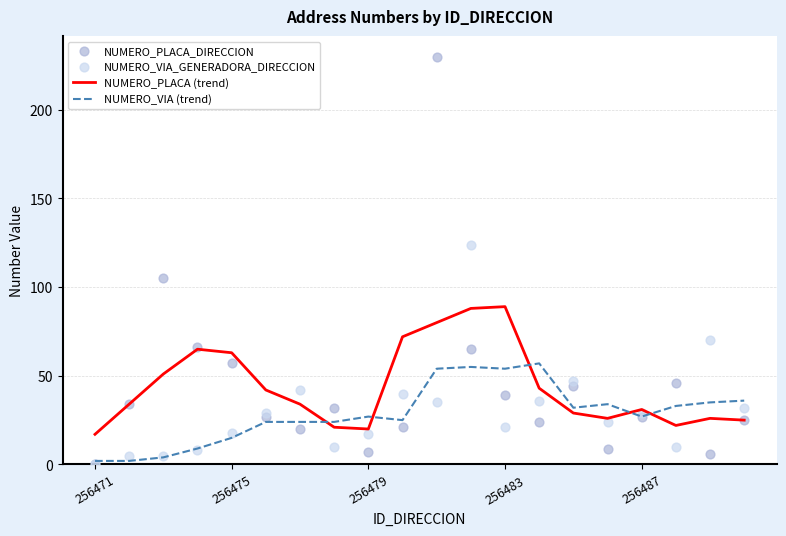

What are all the series names shown in the legend?

NUMERO_PLACA (trend), NUMERO_VIA (trend), NUMERO_PLACA_DIRECCION, NUMERO_VIA_GENERADORA_DIRECCION